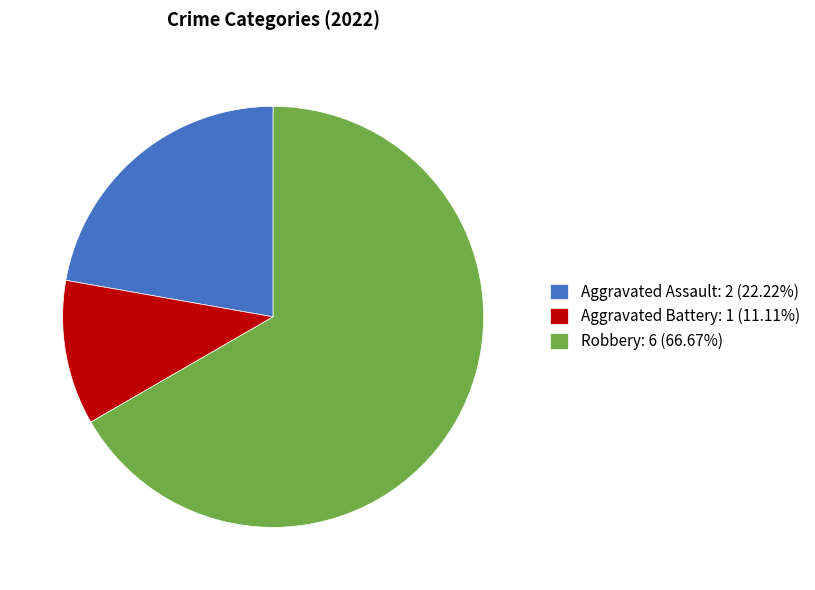

How many slices are in this pie chart?

3